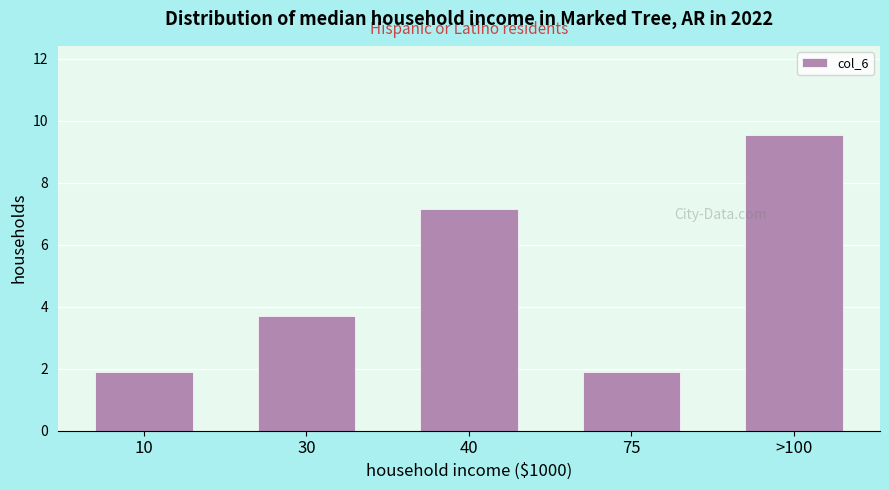

Reading right to left, transcribe all the data shown in this chart.

9.6	1.9	7.2	3.7	1.9